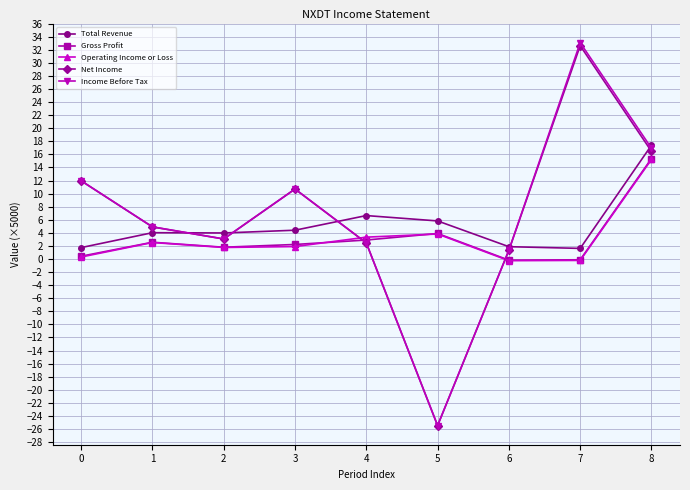

True or false: Gross Profit and Total Revenue cross at least once.

False